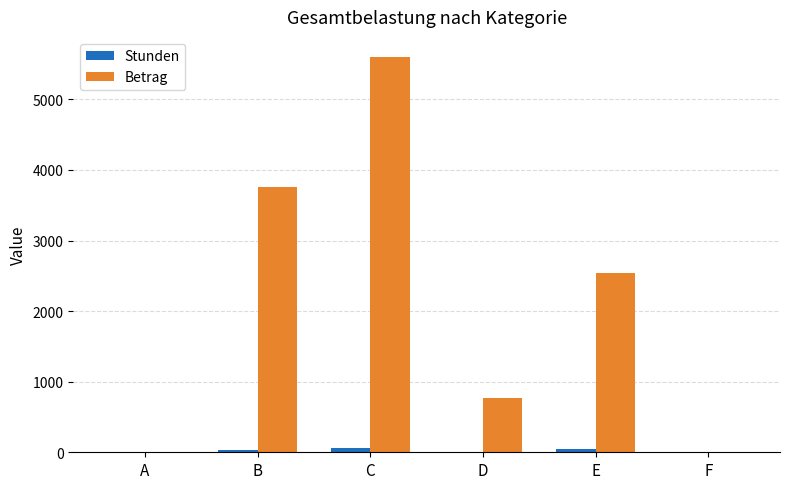

How many groups of bars are there?

6